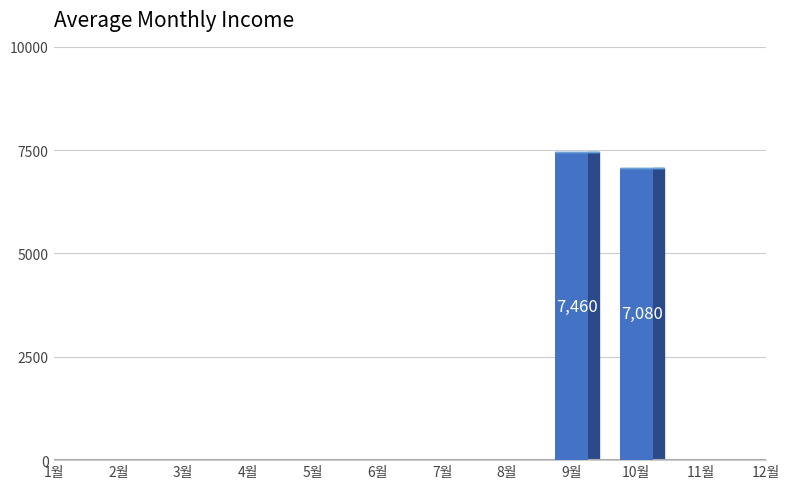

What is the label of the 6th bar from the right?

7월